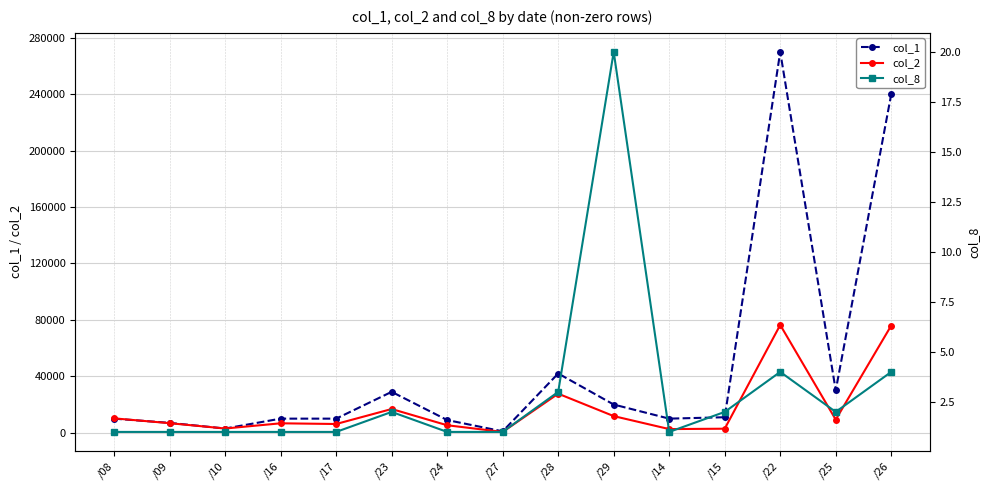

The col_2 series shows 5047 at /15. True or false?

False